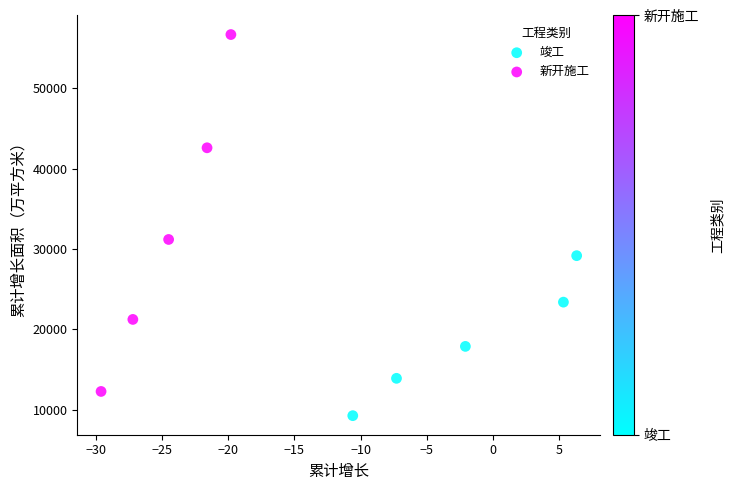

Which series contains the lowest Y value?

竣工